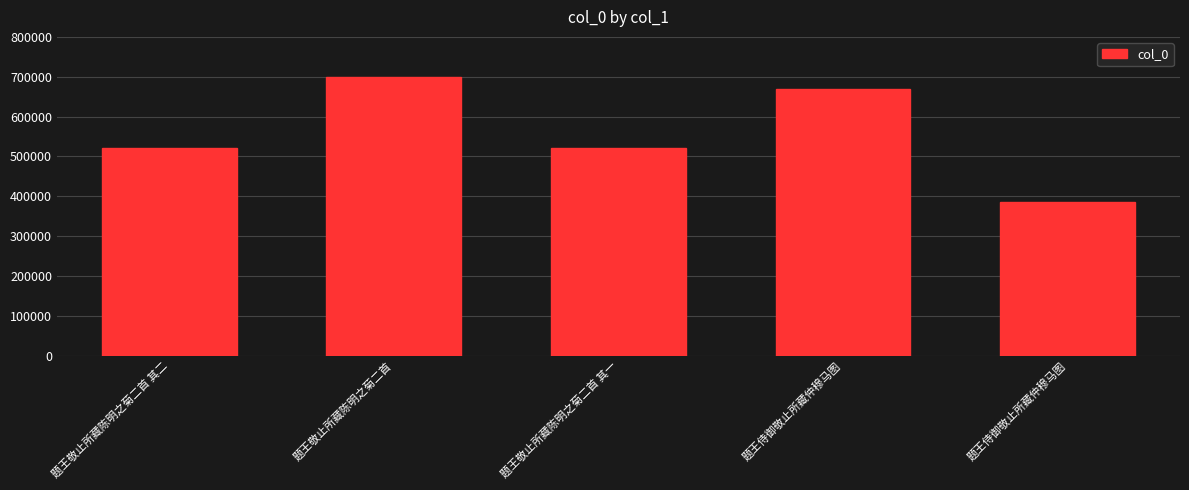

Read the value at 题王敬止所藏陈明之菊二首.

700230